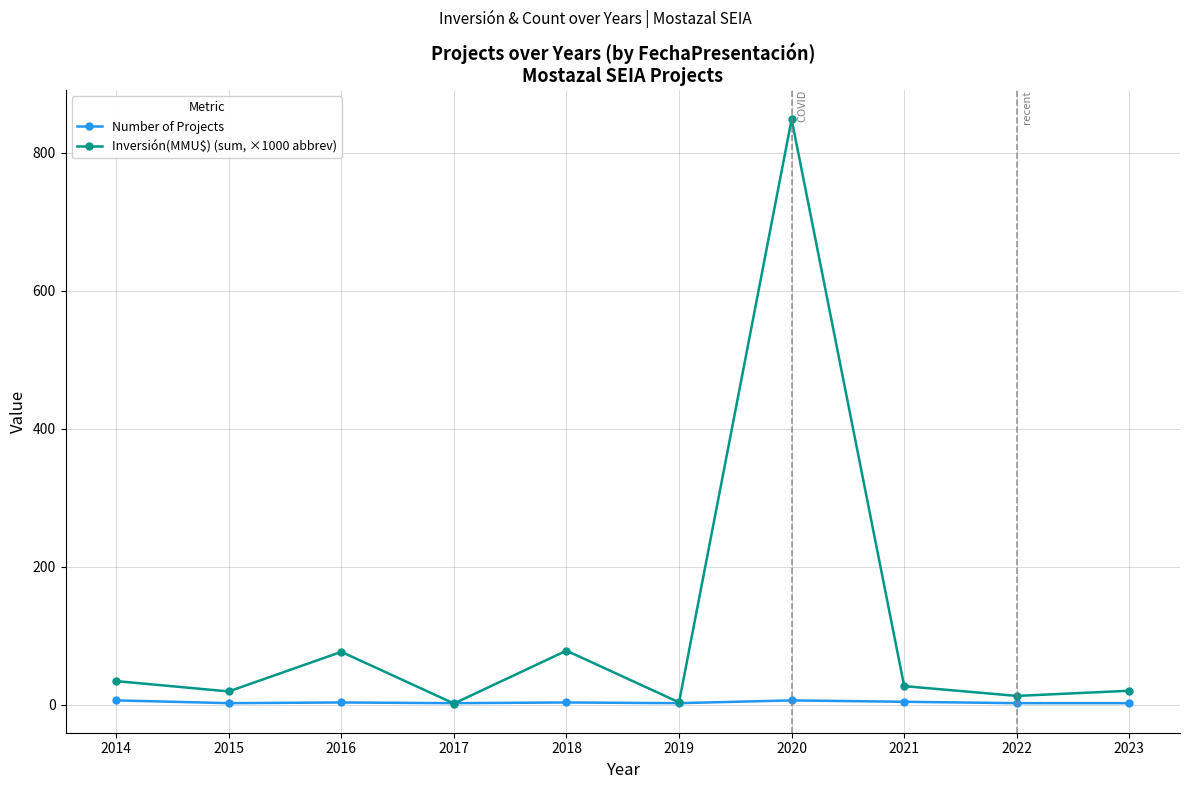

True or false: Inversión(MMU$) (sum, ×1000 abbrev) has a value of 78.1 at 2018.

True